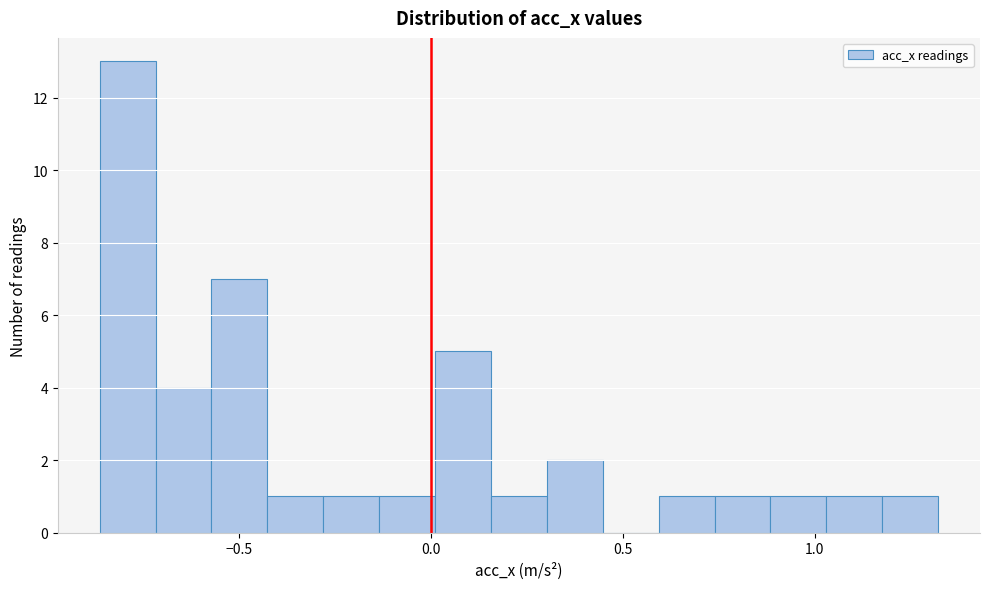

Read against the x-axis, roughly where is the centre of the tallest bar?

-0.80